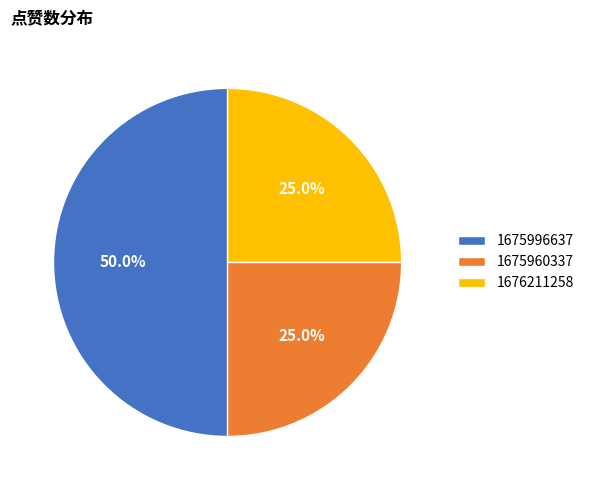

Is 1676211258 the majority of the pie?

No